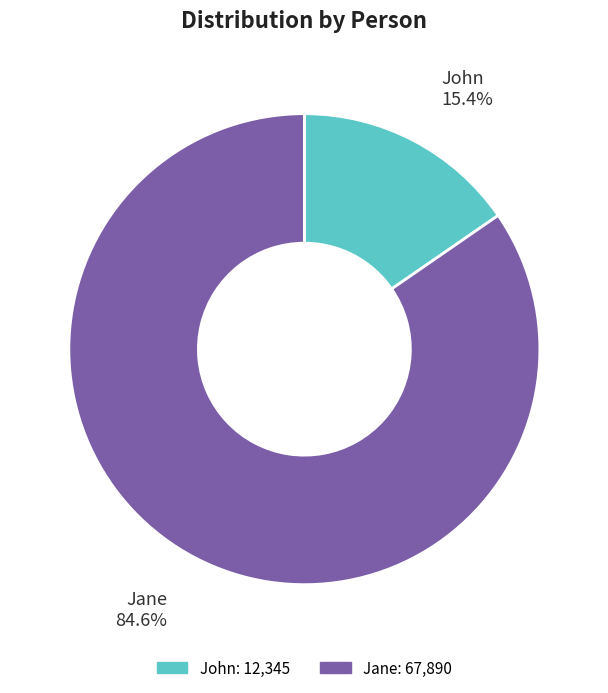

Combined, what portion of the pie is John and Jane?

100.0%